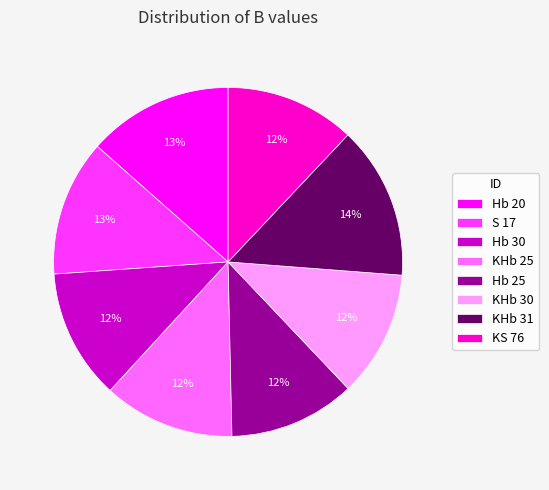

The KHb 30 slice represents 12% of the pie. True or false?

True